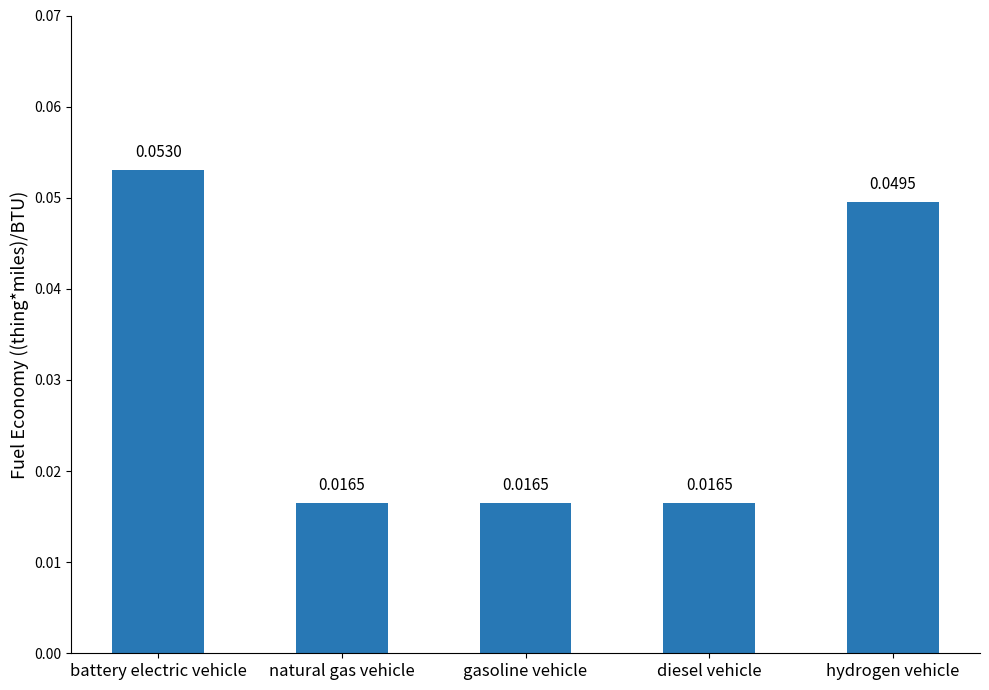

At which category does the chart reach its peak across all series?

battery electric vehicle